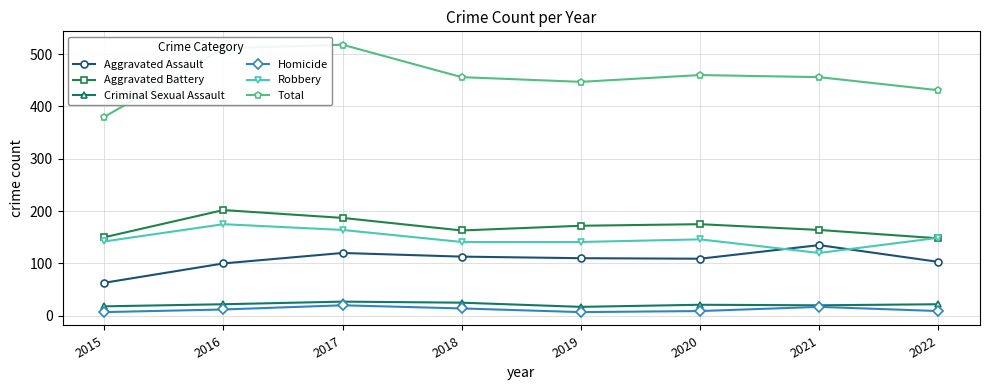

Which series has the widest spread of values?

Total